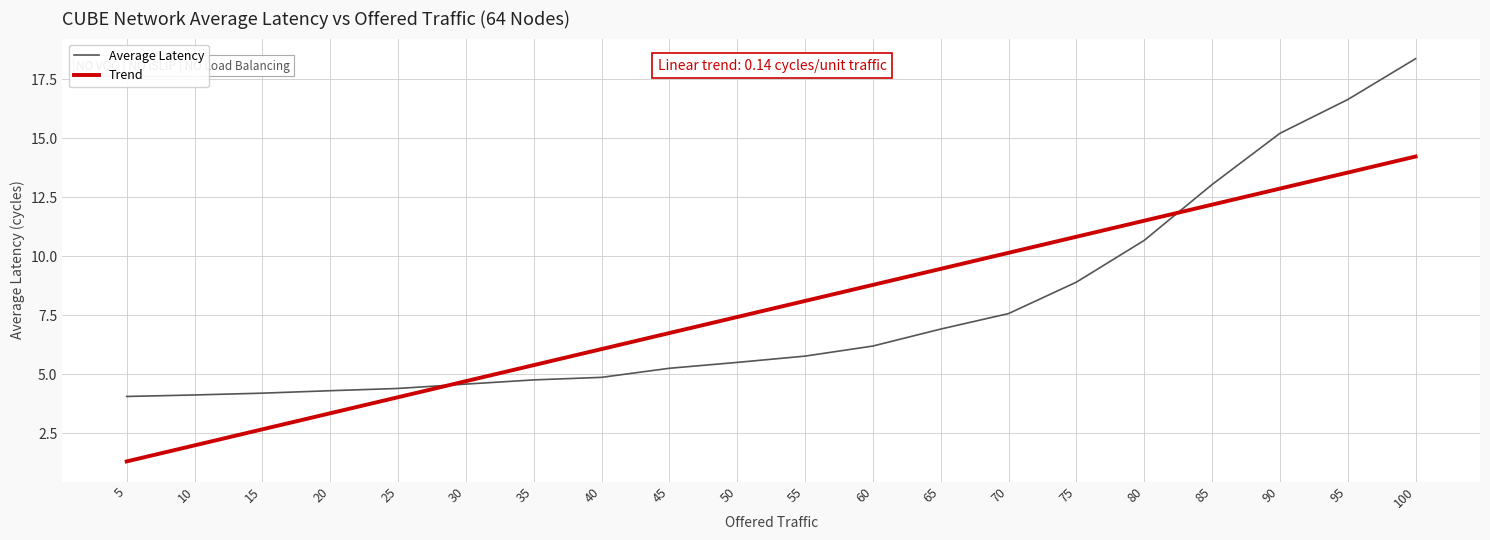

How many intersections are there between Trend and Average Latency?

2